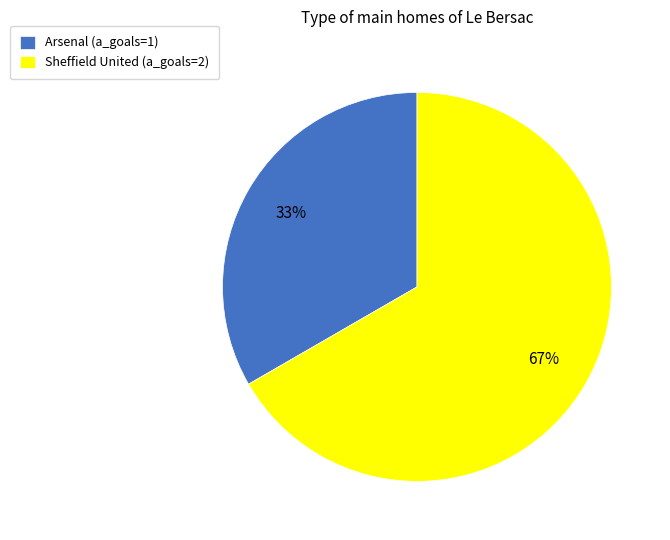

How many slices are in this pie chart?

2